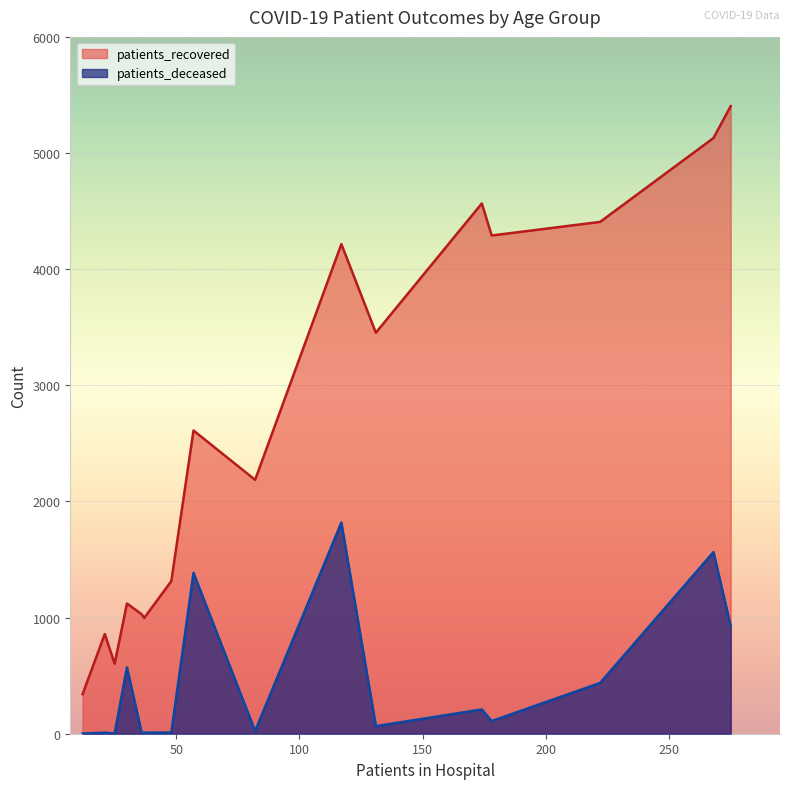

Which series has the largest total across all categories?

patients_recovered